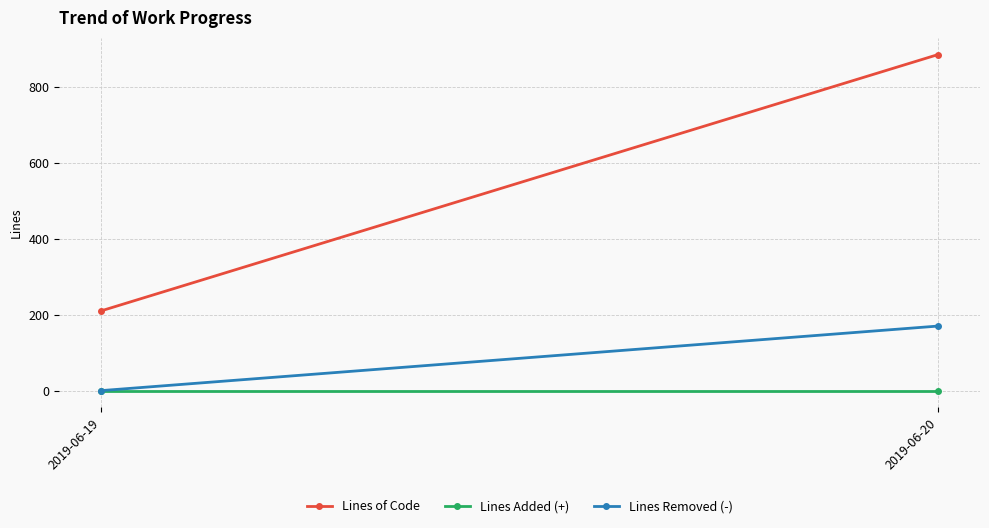

What is the difference between the Lines Removed (-) values at 2019-06-19 and 2019-06-20?

170